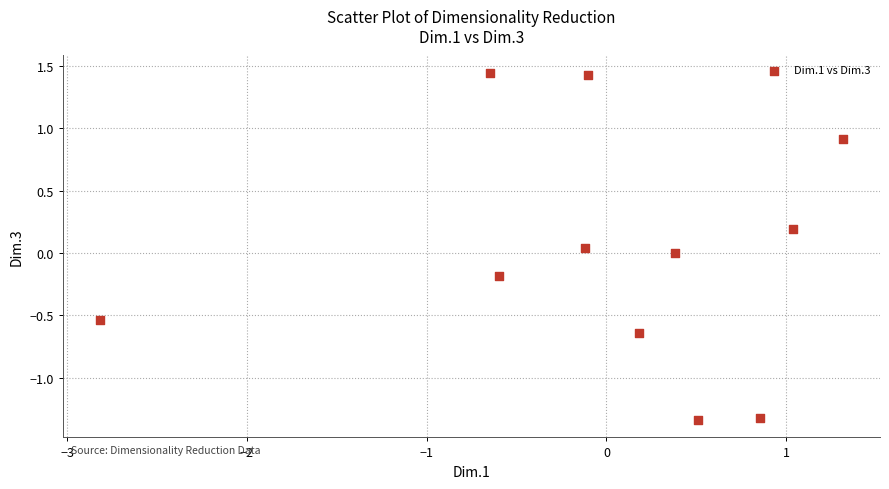

What is the range of X values (max minus min)?

4.1